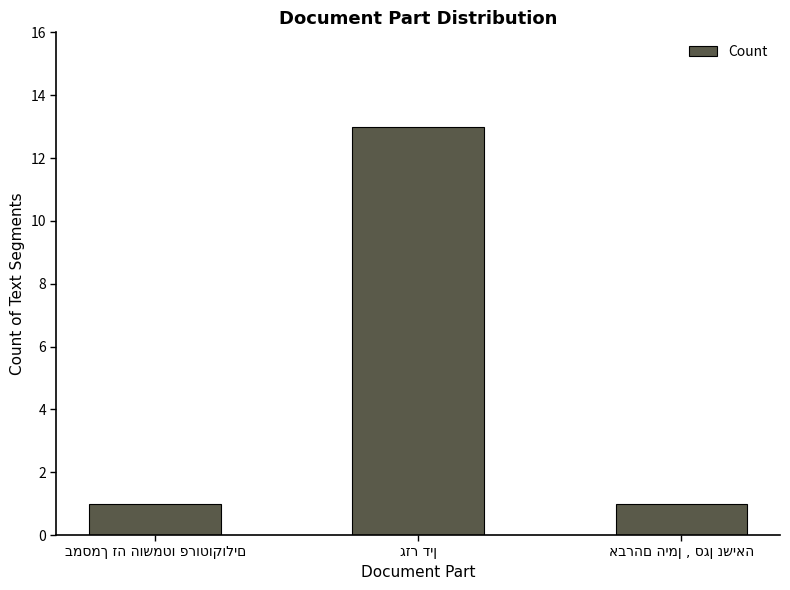

What is the value of the 3rd bar from the left?

1